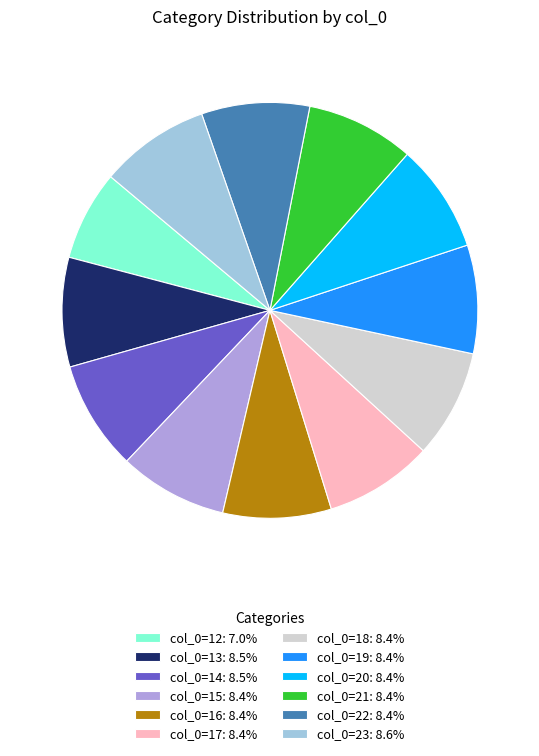

What is the ratio of the value at col_0=13: 8.5% to the value at col_0=23: 8.6%?

1.0